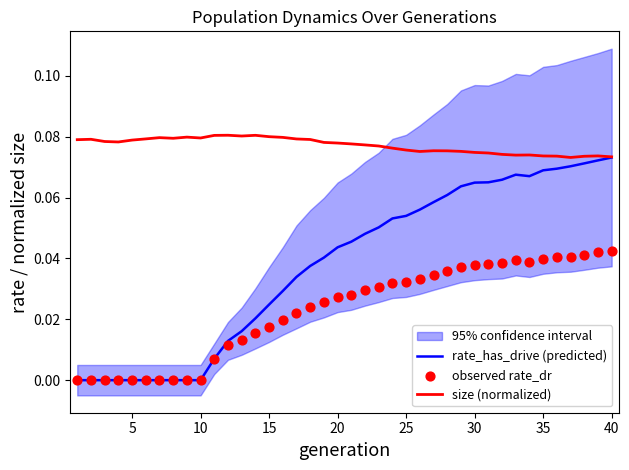

Which series has the largest total across all categories?

size (normalized)